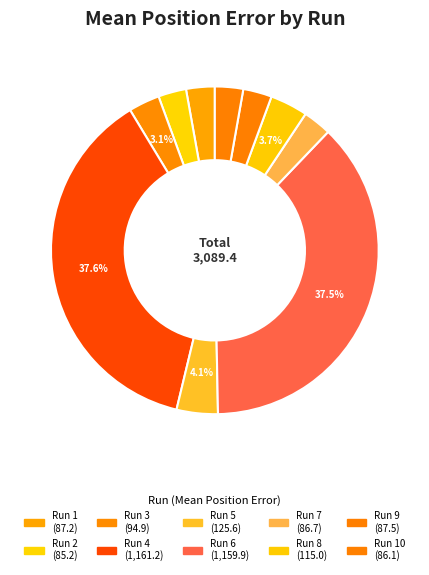

How many segments does this pie chart have?

10